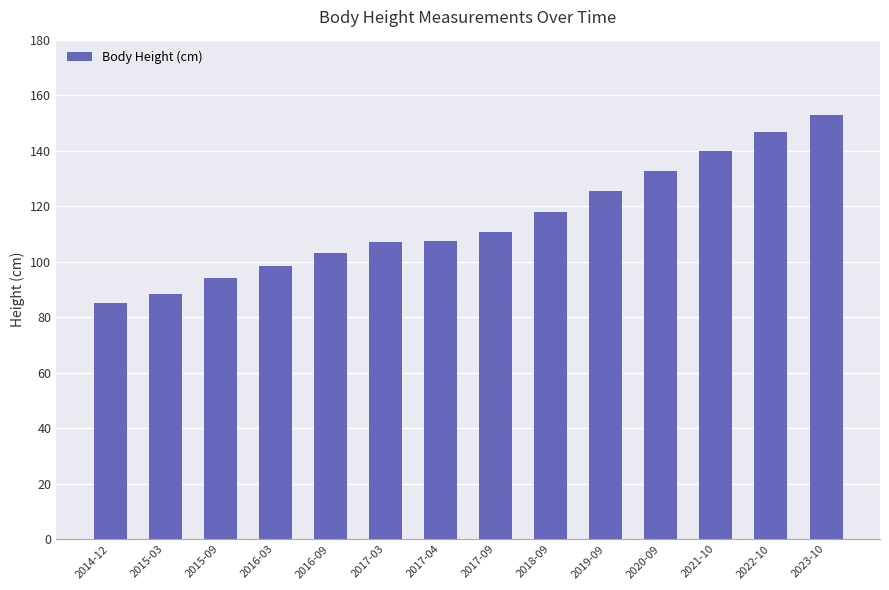

How many bars are there in total?

14